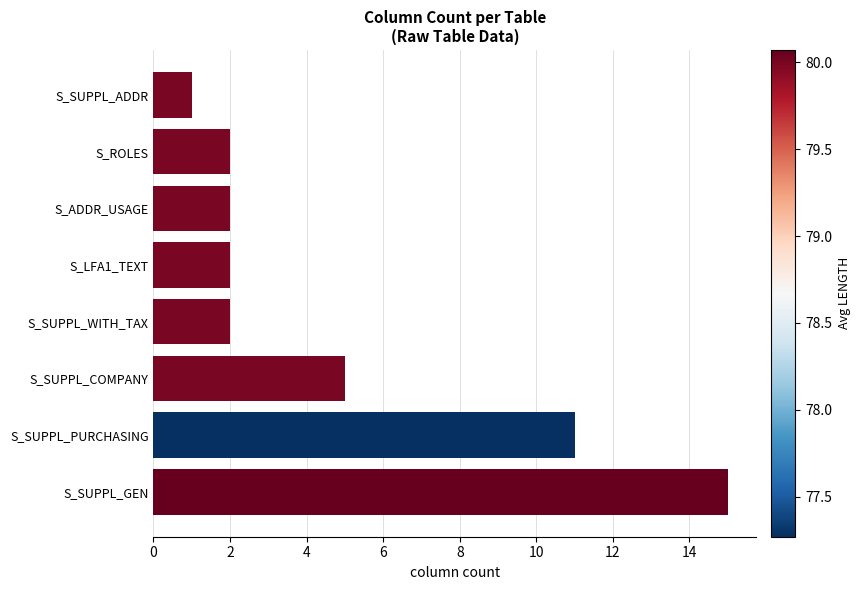

Between S_SUPPL_WITH_TAX and S_SUPPL_ADDR, which is larger?

S_SUPPL_WITH_TAX